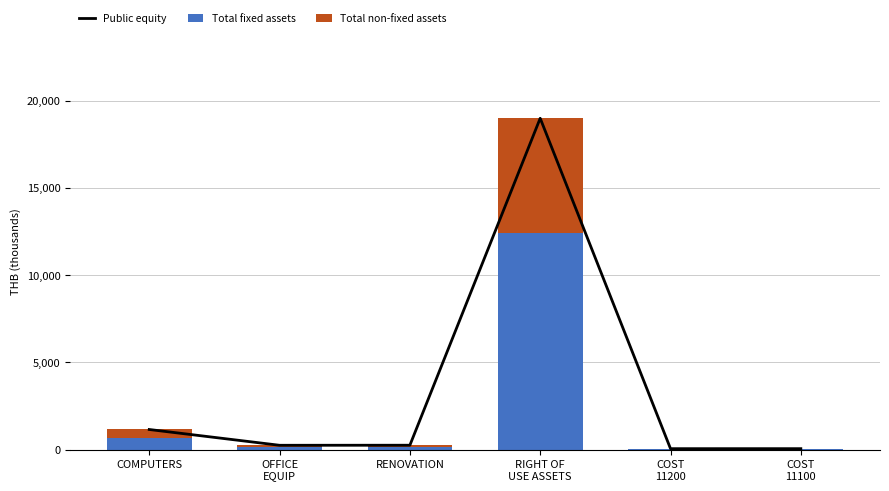

Which series has the widest spread of values?

Public equity